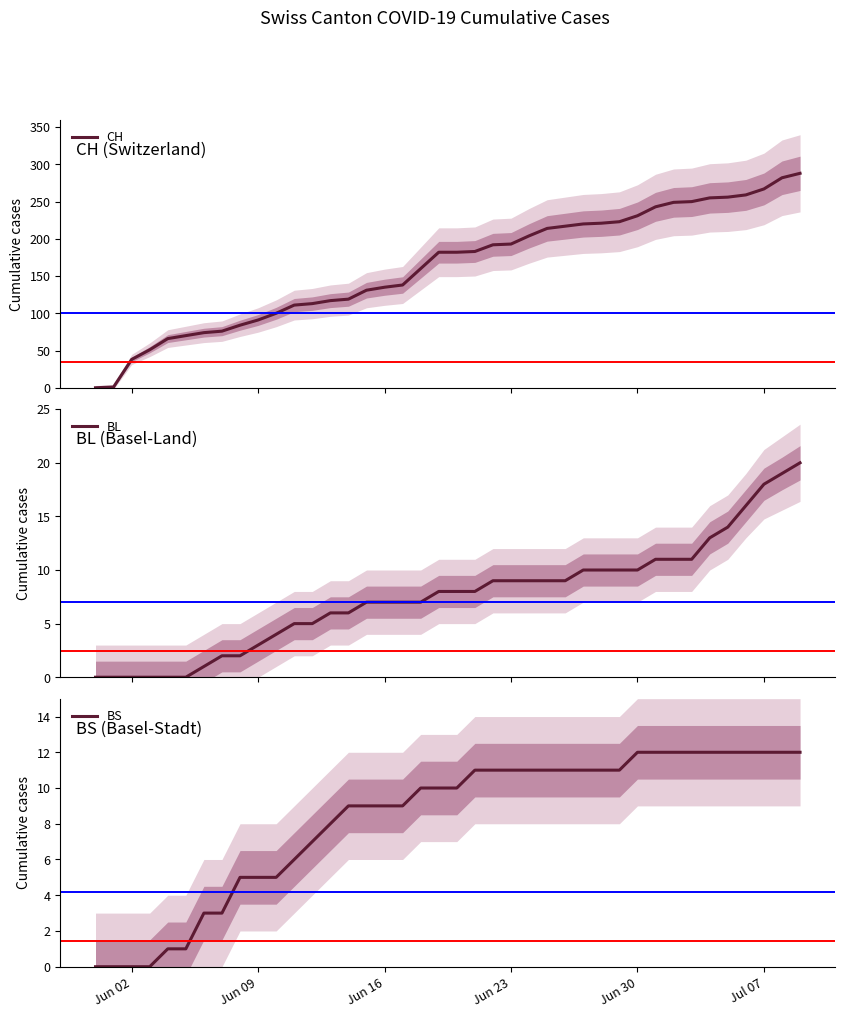

Reading right to left, transcribe all the data shown in this chart.

CH: 288	282	267	259	256	255	250	249	243	231	223	221	220	217	214	204	193	192	183	182	182	160	138	135	131	119	117	113	111	100	91	84	76	74	70	66	51	38	1	0
BL: 20	19	18	16	14	13	11	11	11	10	10	10	10	9	9	9	9	9	8	8	8	7	7	7	7	6	6	5	5	4	3	2	2	1	0	0	0	0	0	0
BS: 12	12	12	12	12	12	12	12	12	12	11	11	11	11	11	11	11	11	11	10	10	10	9	9	9	9	8	7	6	5	5	5	3	3	1	1	0	0	0	0